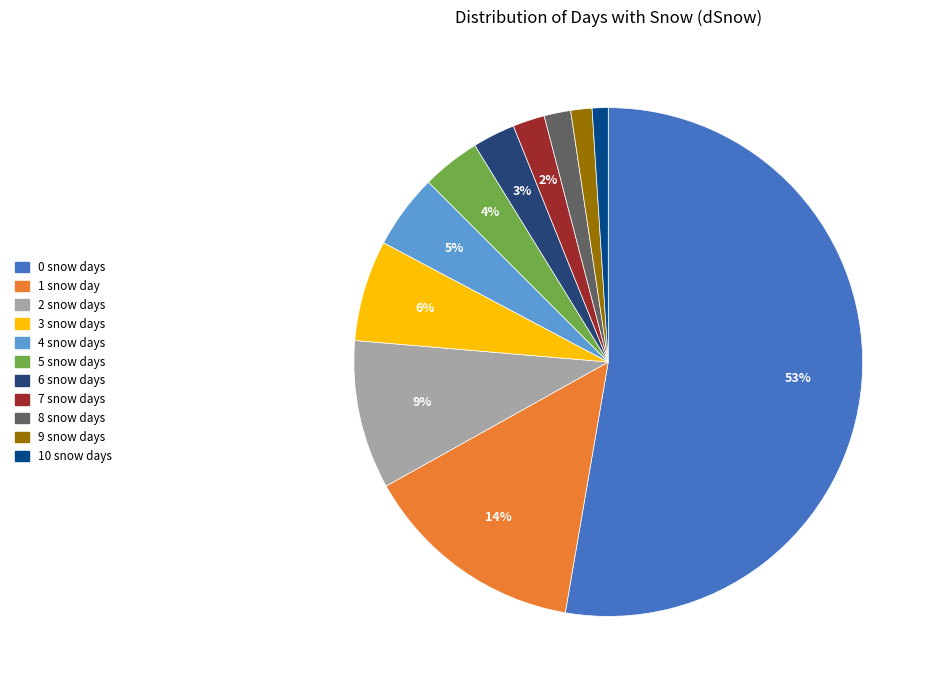

Which slice is the largest?

0 snow days